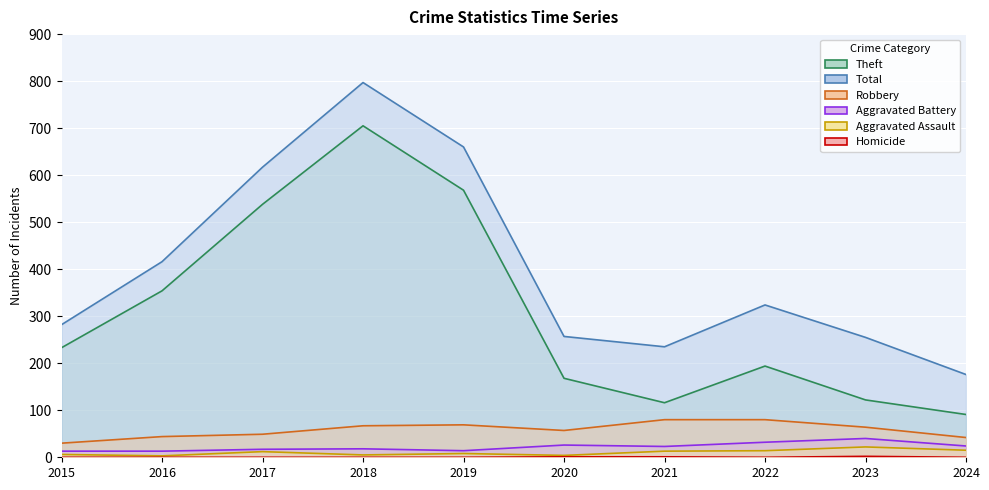

Rank the series by their maximum value, from highest to lowest.

Total, Theft, Robbery, Aggravated Battery, Aggravated Assault, Homicide